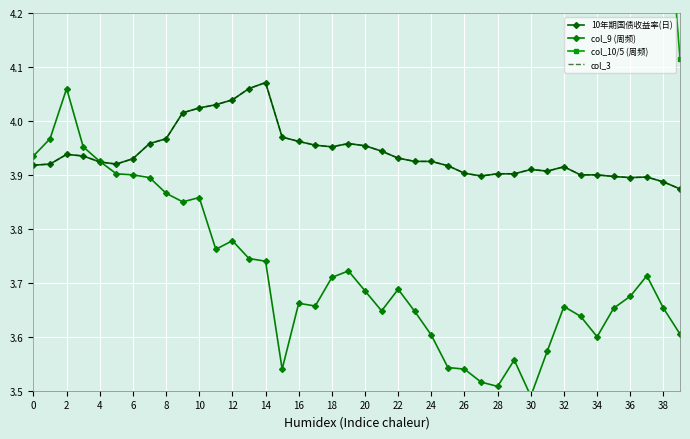

What is the difference between the highest and lowest values at 20?

2.6